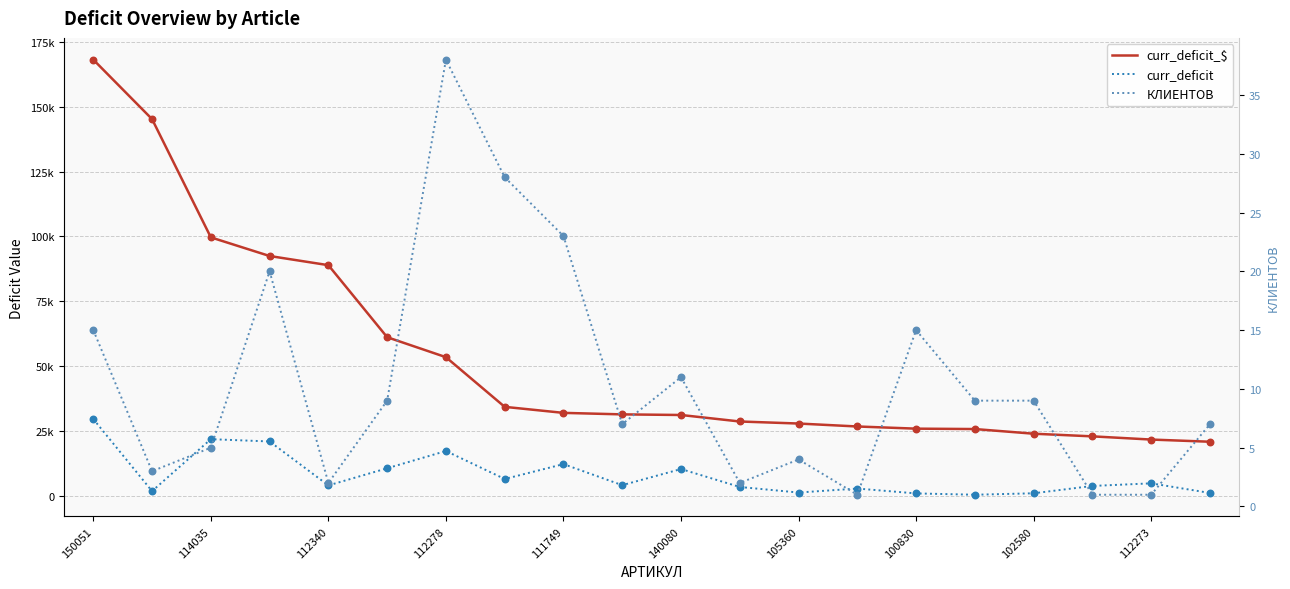

Which series has the largest total across all categories?

curr_deficit_$